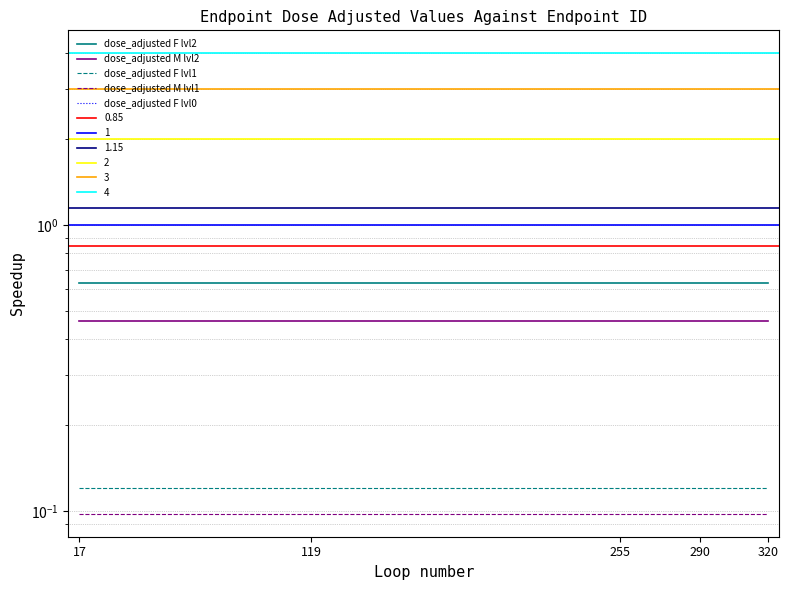

Rank the series at 119 from lowest to highest value.

dose_adjusted F lvl0, dose_adjusted M lvl1, dose_adjusted F lvl1, dose_adjusted M lvl2, dose_adjusted F lvl2